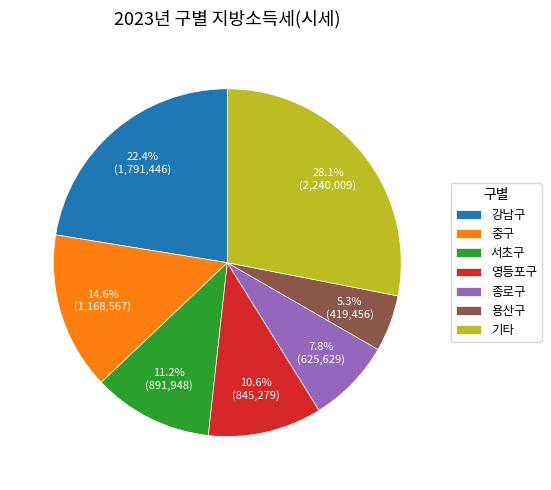

What is the smallest slice in the pie chart?

용산구